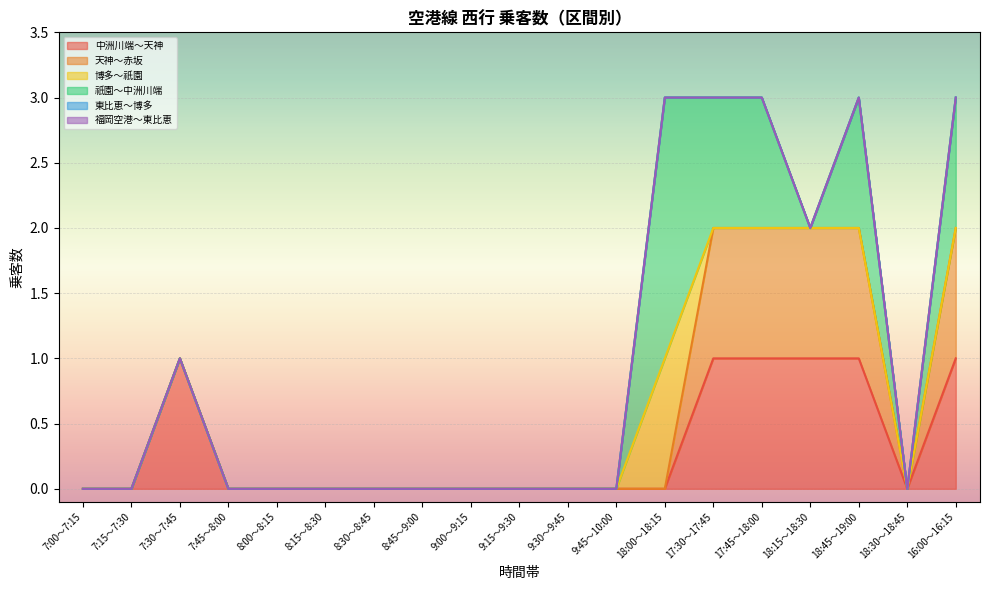

How many data points in 中洲川端～天神 are above 0?

6